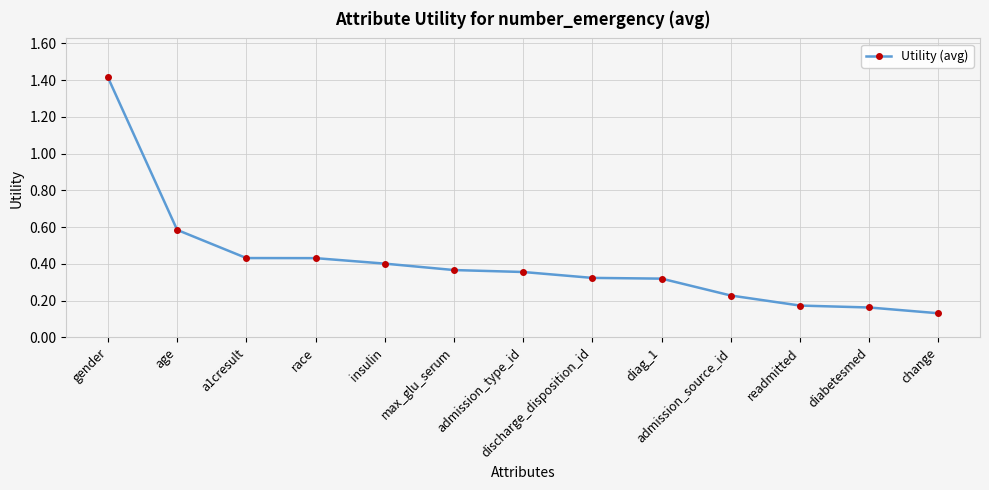

At which category does the chart reach its peak across all series?

gender